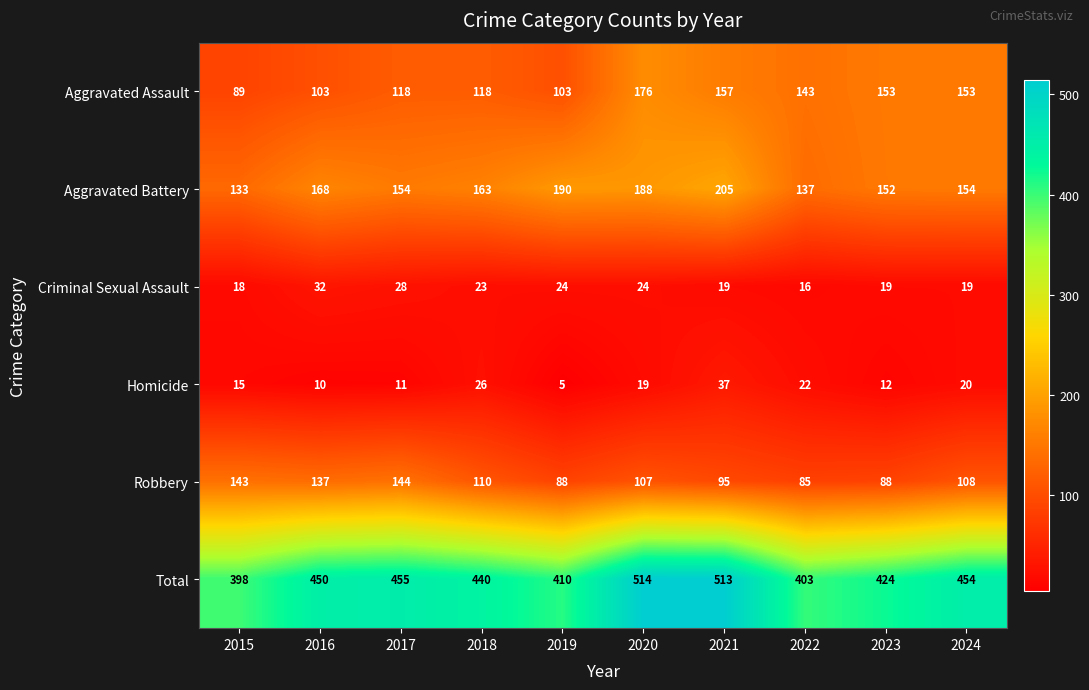

What is the sum of all Robbery values?

1105